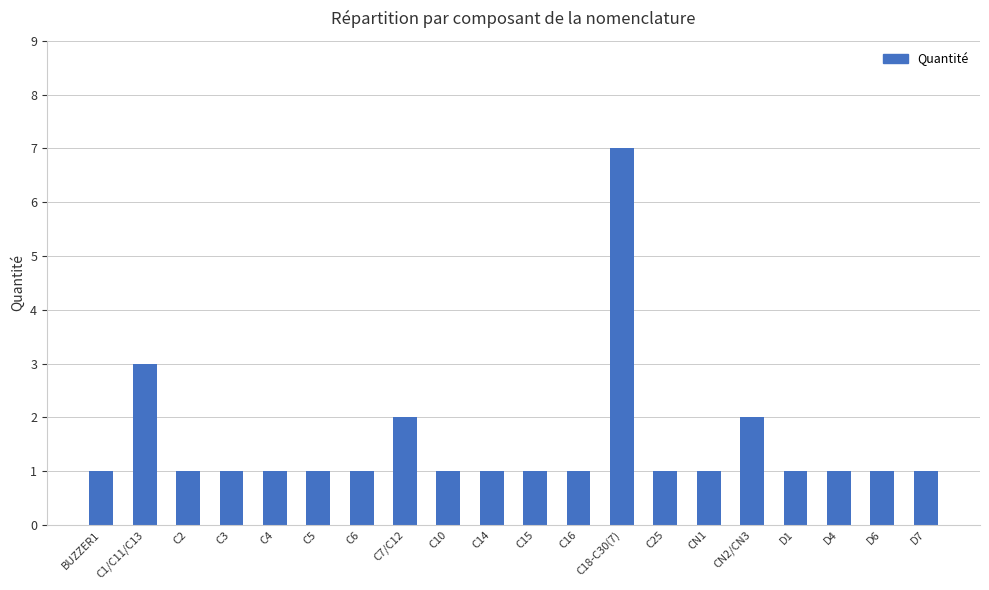

Reading left to right, transcribe all the data shown in this chart.

1	3	1	1	1	1	1	2	1	1	1	1	7	1	1	2	1	1	1	1